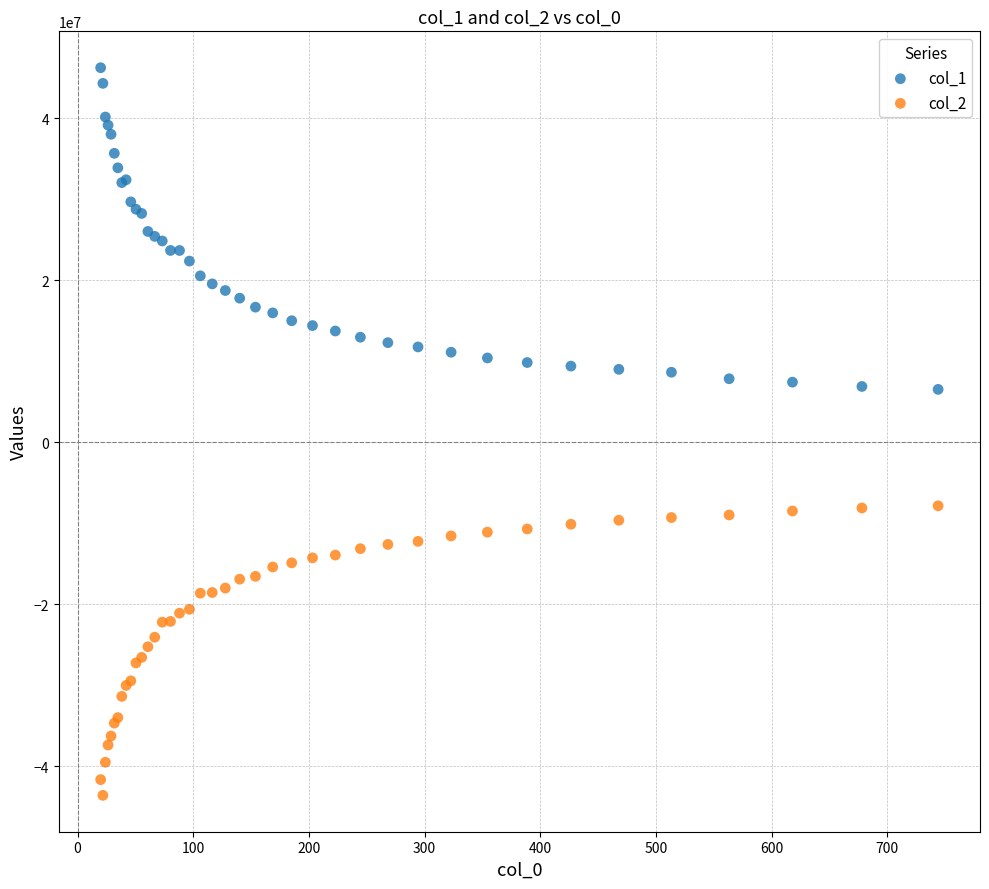

Which series reaches the maximum Y coordinate?

col_1